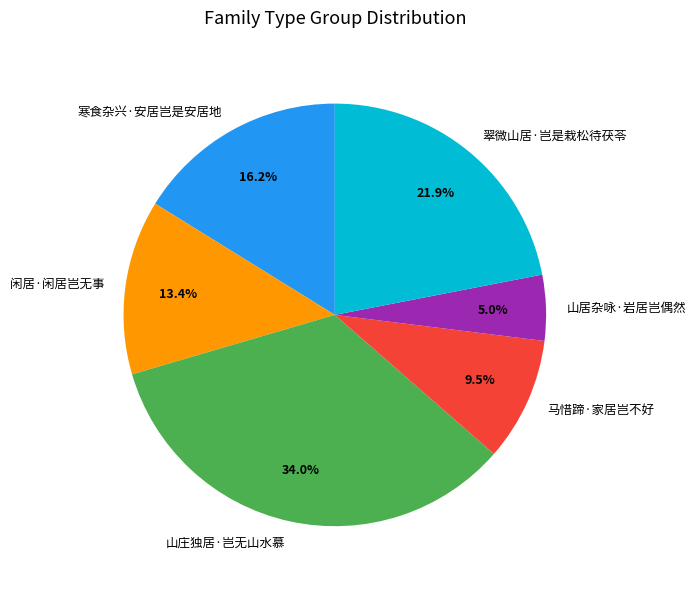

Is the sum of 山庄独居·岂无山水慕 and 马惜蹄·家居岂不好 greater than half?

No